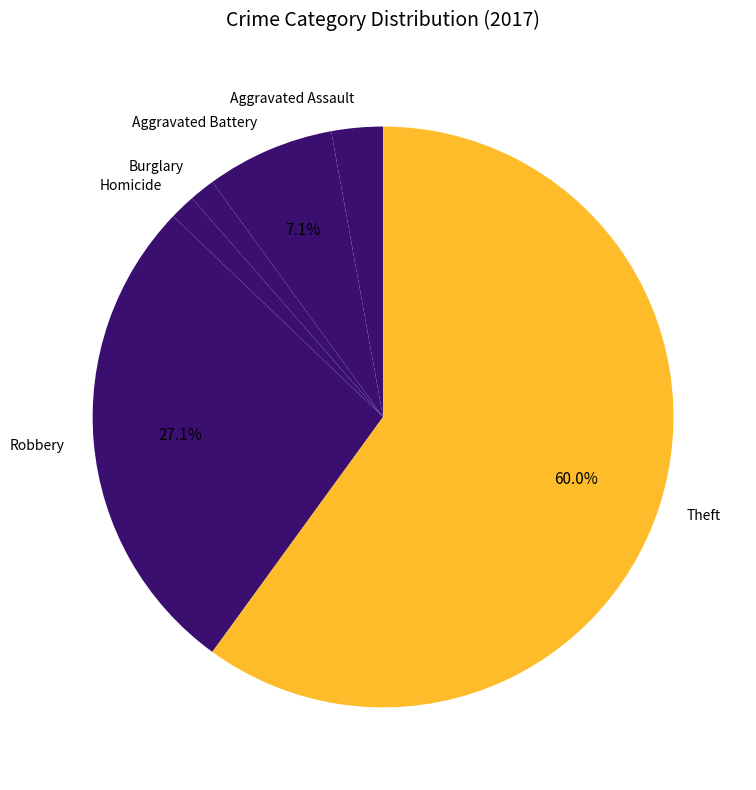

To the nearest percent, what percentage of the pie is Burglary?

1%